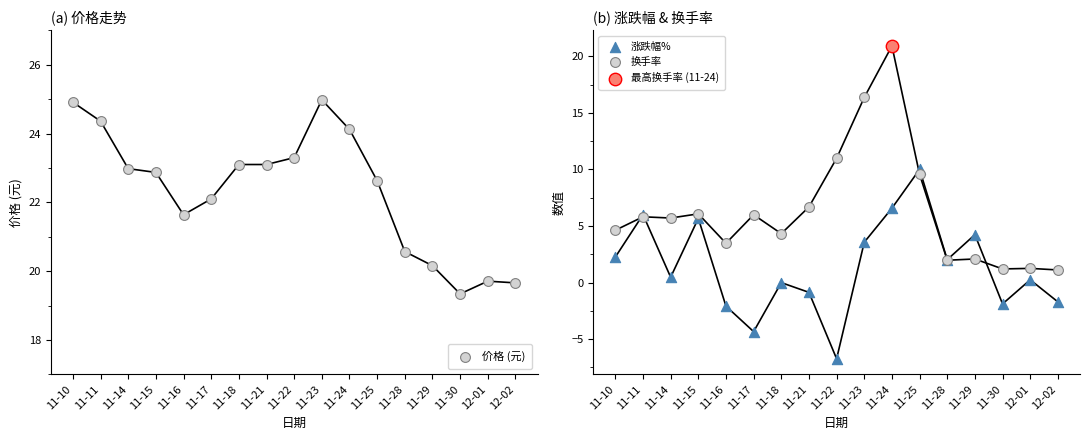

Which series has the largest total across all categories?

价格 (元)